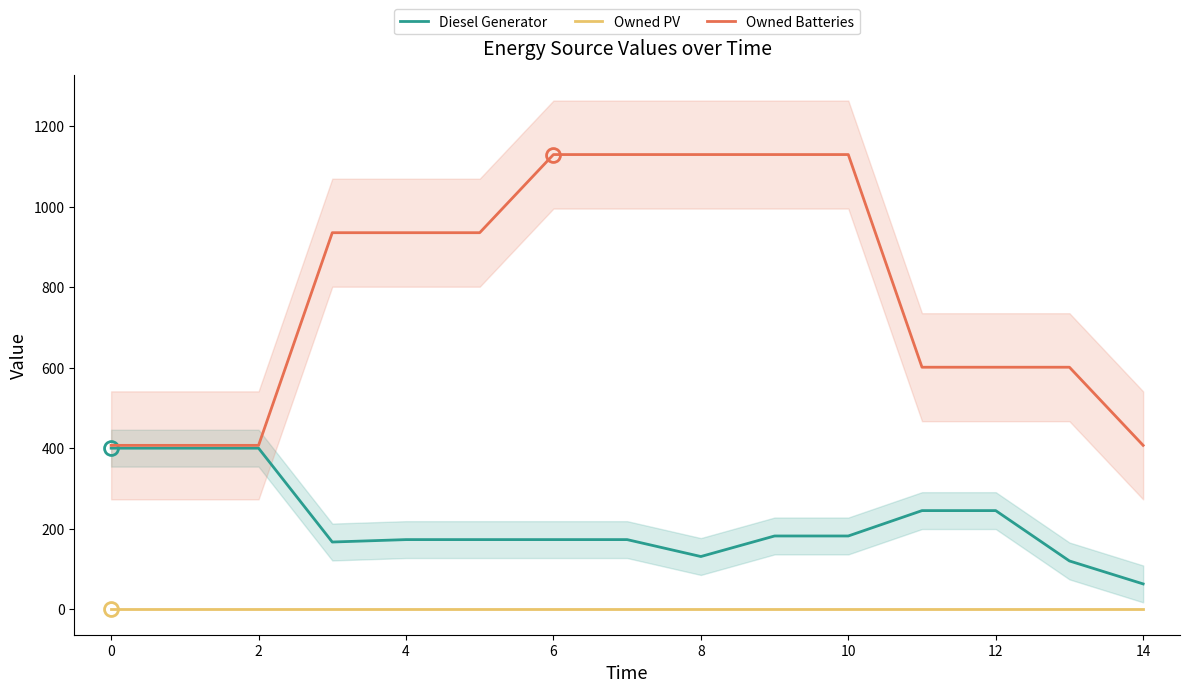

What is the greatest value displayed?

1129